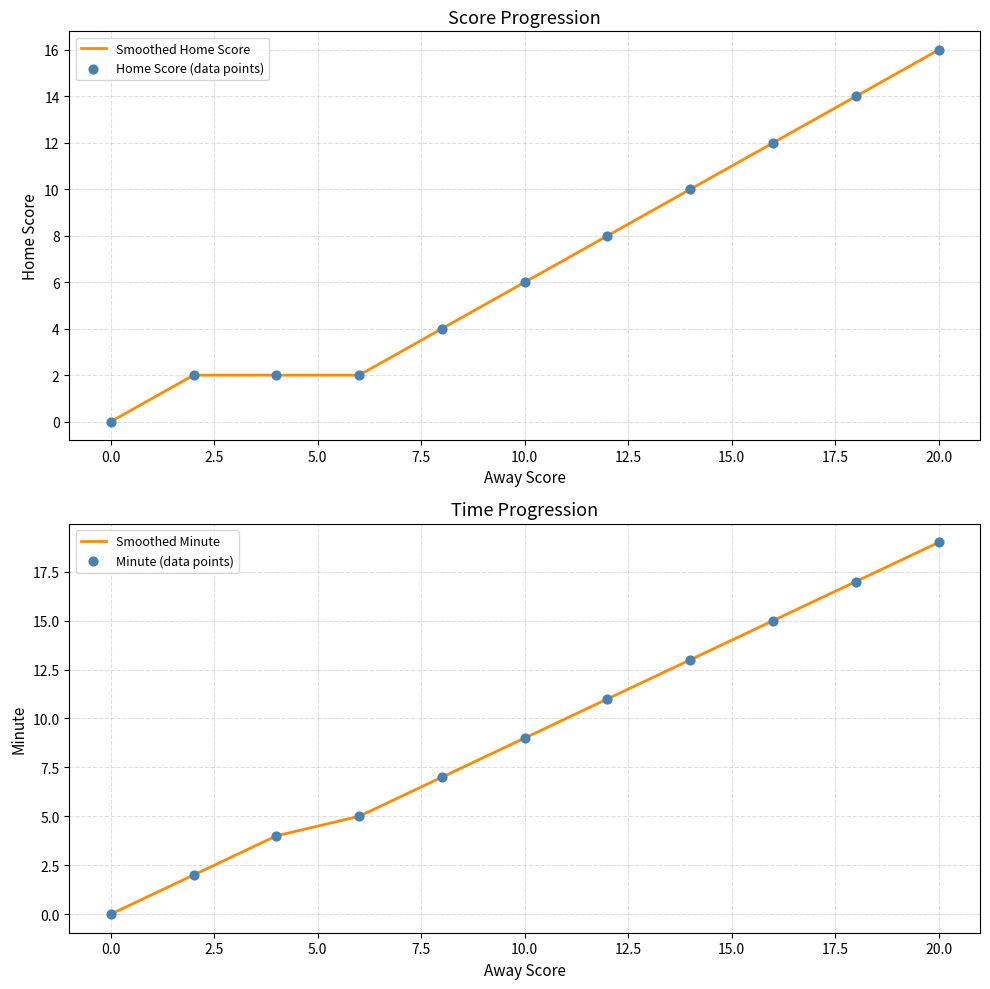

Which series reaches the maximum Y coordinate?

Smoothed Minute